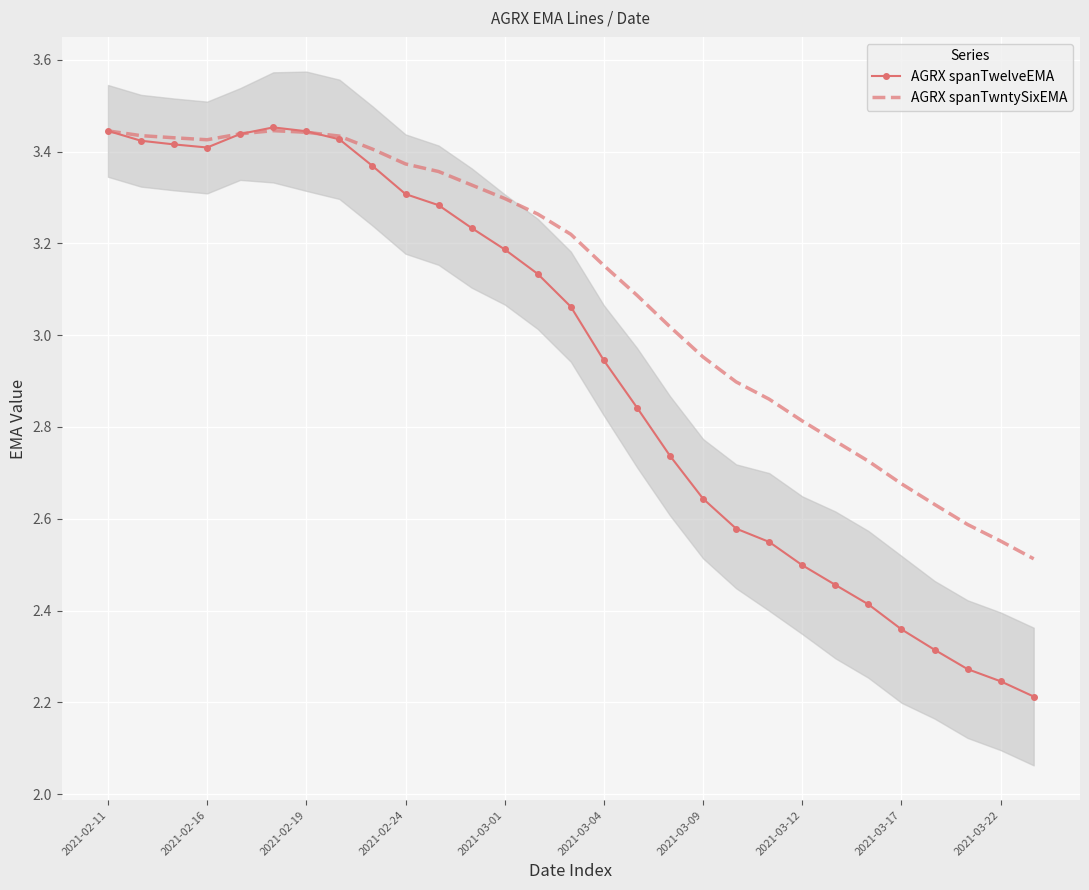

Is this an area chart (filled region under the line)?

No